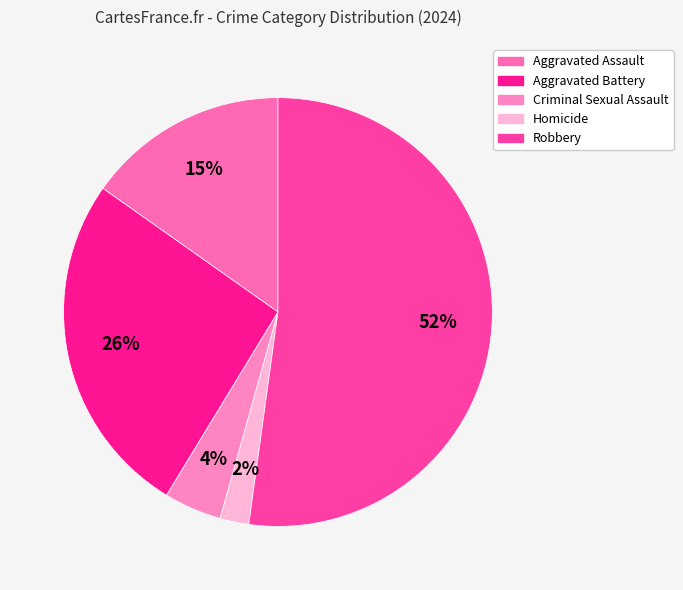

How many segments does this pie chart have?

5